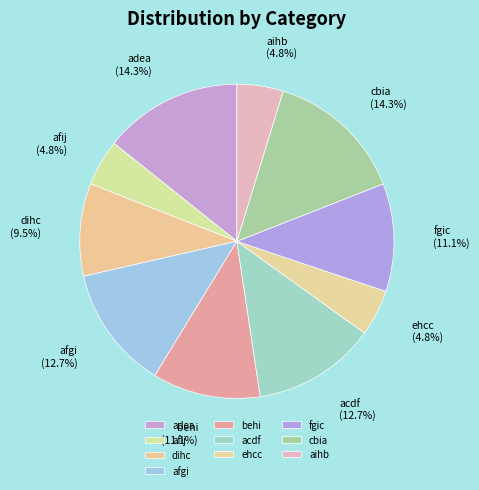

Count the number of slices in the pie.

10